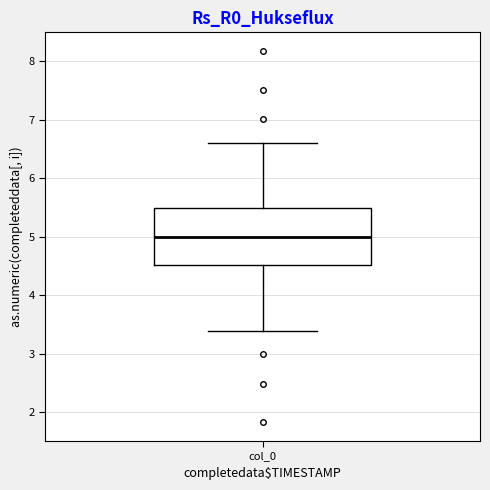

Read this box plot against the y-axis: the position of the median line, the range covered by the box, and the ends of both whiskers. The values are not printed on the chart, so give them approximately, as read against the axis.

median 5.0, box 4.5 to 5.5, whiskers 3.4 to 6.6